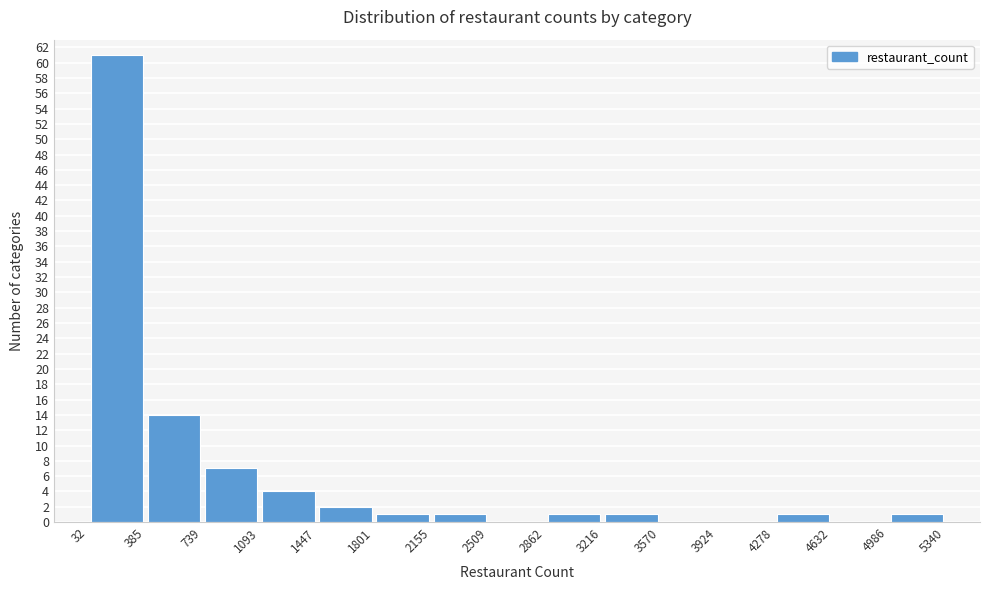

Reading left to right, list every bar in this chart as the range it spans on the x-axis followed by its height. The values are not printed on the chart, so give them approximately, as read against the axis.

32 to 385: 61
385 to 739: 14
739 to 1093: 7
1093 to 1447: 4
1447 to 1801: 2
1801 to 2155: 1
2155 to 2509: 1
2509 to 2862: 0
2862 to 3216: 1
3216 to 3570: 1
3570 to 3924: 0
3924 to 4278: 0
4278 to 4632: 1
4632 to 4986: 0
4986 to 5340: 1